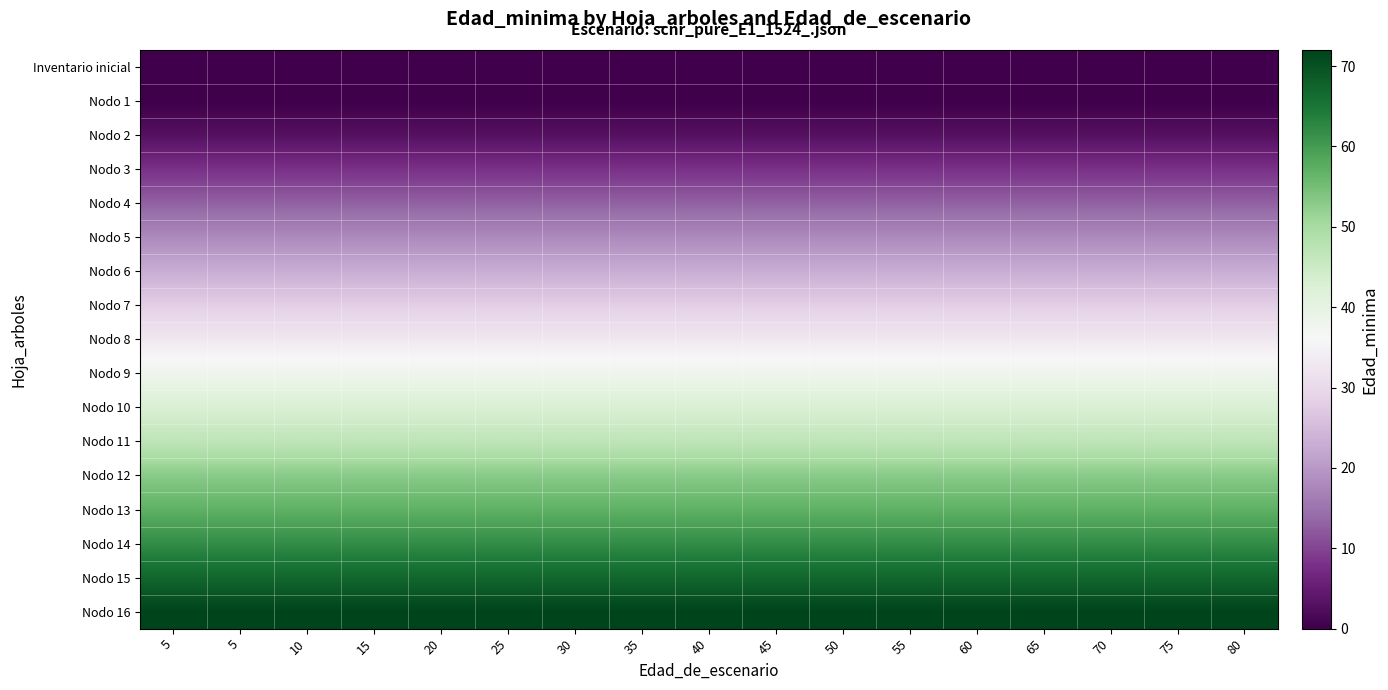

Reading right to left, extract all data points from this chart.

Inventario inicial: 80=0	75=0	70=0	65=0	60=0	55=0	50=0	45=0	40=0	35=0	30=0	25=0	20=0	15=0	10=0	5=0	5=0
Nodo 1: 80=0	75=0	70=0	65=0	60=0	55=0	50=0	45=0	40=0	35=0	30=0	25=0	20=0	15=0	10=0	5=0	5=0
Nodo 2: 80=3	75=3	70=3	65=3	60=3	55=3	50=3	45=3	40=3	35=3	30=3	25=3	20=3	15=3	10=3	5=3	5=3
Nodo 3: 80=8	75=8	70=8	65=8	60=8	55=8	50=8	45=8	40=8	35=8	30=8	25=8	20=8	15=8	10=8	5=8	5=8
Nodo 4: 80=13	75=13	70=13	65=13	60=13	55=13	50=13	45=13	40=13	35=13	30=13	25=13	20=13	15=13	10=13	5=13	5=13
Nodo 5: 80=18	75=18	70=18	65=18	60=18	55=18	50=18	45=18	40=18	35=18	30=18	25=18	20=18	15=18	10=18	5=18	5=18
Nodo 6: 80=23	75=23	70=23	65=23	60=23	55=23	50=23	45=23	40=23	35=23	30=23	25=23	20=23	15=23	10=23	5=23	5=23
Nodo 7: 80=28	75=28	70=28	65=28	60=28	55=28	50=28	45=28	40=28	35=28	30=28	25=28	20=28	15=28	10=28	5=28	5=28
Nodo 8: 80=33	75=33	70=33	65=33	60=33	55=33	50=33	45=33	40=33	35=33	30=33	25=33	20=33	15=33	10=33	5=33	5=33
Nodo 9: 80=38	75=38	70=38	65=38	60=38	55=38	50=38	45=38	40=38	35=38	30=38	25=38	20=38	15=38	10=38	5=38	5=38
Nodo 10: 80=43	75=43	70=43	65=43	60=43	55=43	50=43	45=43	40=43	35=43	30=43	25=43	20=43	15=43	10=43	5=43	5=43
Nodo 11: 80=47	75=47	70=47	65=47	60=47	55=47	50=47	45=47	40=47	35=47	30=47	25=47	20=47	15=47	10=47	5=47	5=47
Nodo 12: 80=53	75=53	70=53	65=53	60=53	55=53	50=53	45=53	40=53	35=53	30=53	25=53	20=53	15=53	10=53	5=53	5=53
Nodo 13: 80=57	75=57	70=57	65=57	60=57	55=57	50=57	45=57	40=57	35=57	30=57	25=57	20=57	15=57	10=57	5=57	5=57
Nodo 14: 80=62	75=62	70=62	65=62	60=62	55=62	50=62	45=62	40=62	35=62	30=62	25=62	20=62	15=62	10=62	5=62	5=62
Nodo 15: 80=67	75=67	70=67	65=67	60=67	55=67	50=67	45=67	40=67	35=67	30=67	25=67	20=67	15=67	10=67	5=67	5=67
Nodo 16: 80=72	75=72	70=72	65=72	60=72	55=72	50=72	45=72	40=72	35=72	30=72	25=72	20=72	15=72	10=72	5=72	5=72